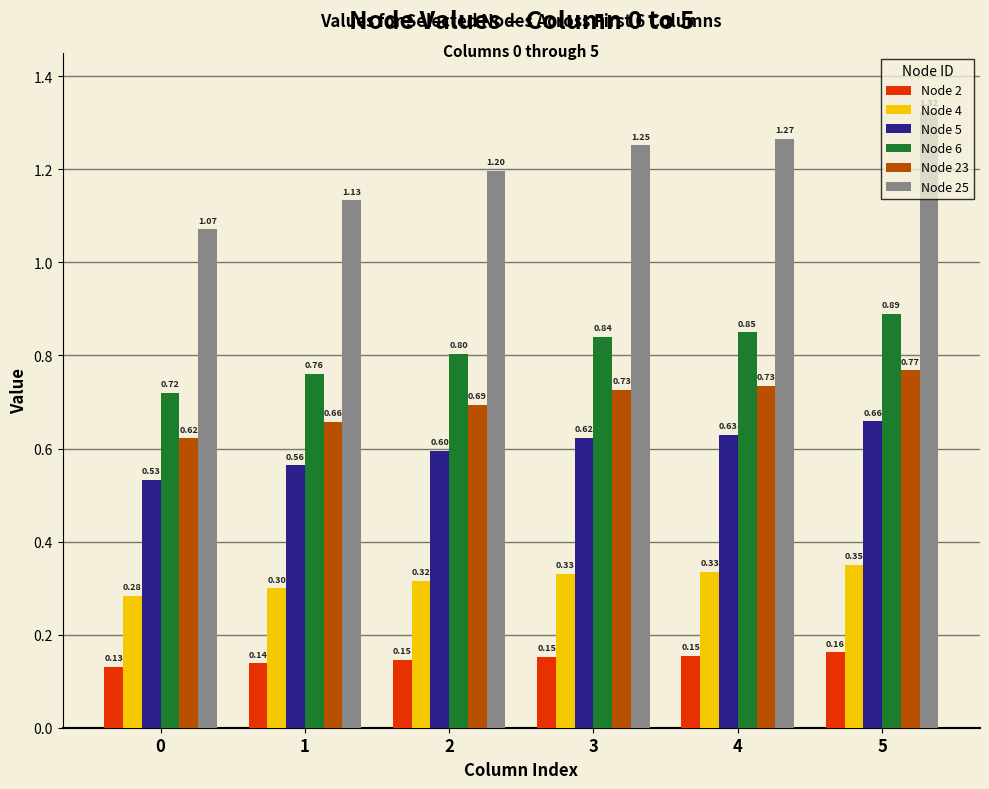

How many series are shown in this chart?

6